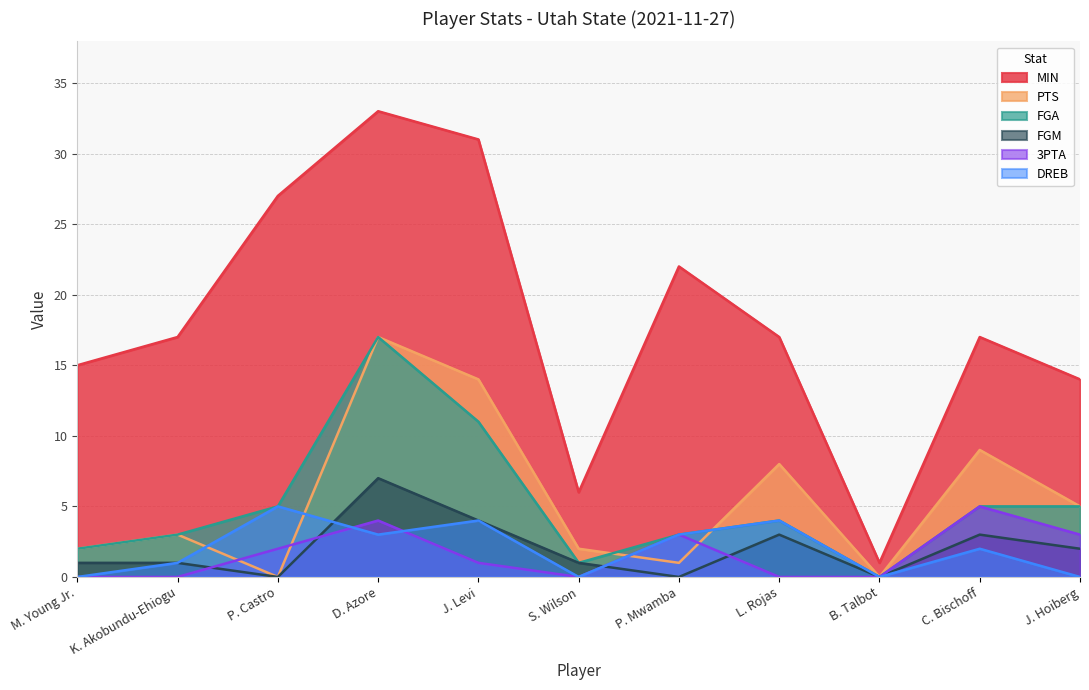

Reading left to right, extract all data points from this chart.

MIN: M. Young Jr.=15	K. Akobundu-Ehiogu=17	P. Castro=27	D. Azore=33	J. Levi=31	S. Wilson=6	P. Mwamba=22	L. Rojas=17	B. Talbot=1	C. Bischoff=17	J. Hoiberg=14
PTS: M. Young Jr.=2	K. Akobundu-Ehiogu=3	P. Castro=0	D. Azore=17	J. Levi=14	S. Wilson=2	P. Mwamba=1	L. Rojas=8	B. Talbot=0	C. Bischoff=9	J. Hoiberg=5
FGA: M. Young Jr.=2	K. Akobundu-Ehiogu=3	P. Castro=5	D. Azore=17	J. Levi=11	S. Wilson=1	P. Mwamba=3	L. Rojas=4	B. Talbot=0	C. Bischoff=5	J. Hoiberg=5
FGM: M. Young Jr.=1	K. Akobundu-Ehiogu=1	P. Castro=0	D. Azore=7	J. Levi=4	S. Wilson=1	P. Mwamba=0	L. Rojas=3	B. Talbot=0	C. Bischoff=3	J. Hoiberg=2
3PTA: M. Young Jr.=0	K. Akobundu-Ehiogu=0	P. Castro=2	D. Azore=4	J. Levi=1	S. Wilson=0	P. Mwamba=3	L. Rojas=0	B. Talbot=0	C. Bischoff=5	J. Hoiberg=3
DREB: M. Young Jr.=0	K. Akobundu-Ehiogu=1	P. Castro=5	D. Azore=3	J. Levi=4	S. Wilson=0	P. Mwamba=3	L. Rojas=4	B. Talbot=0	C. Bischoff=2	J. Hoiberg=0